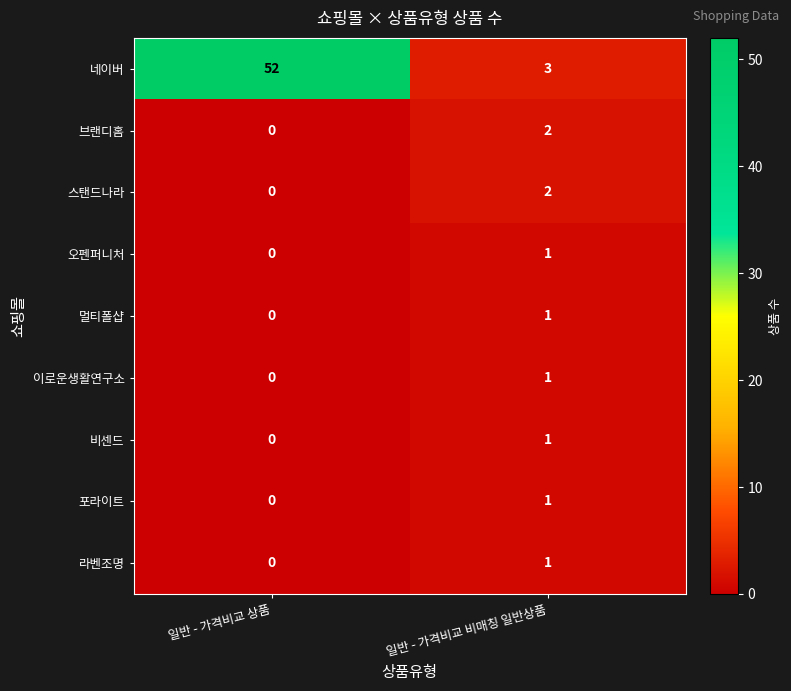

What is the sum of the 네이버 values at 일반 - 가격비교 비매칭 일반상품 and 일반 - 가격비교 상품?

55